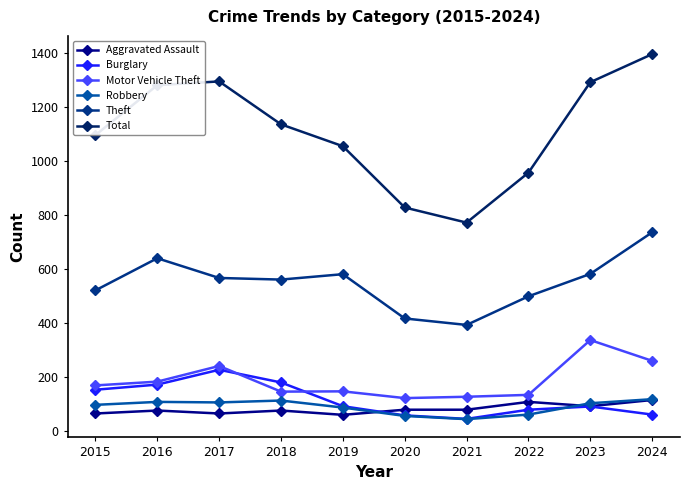

What is the value of the Motor Vehicle Theft point at the 4th from the left?

144